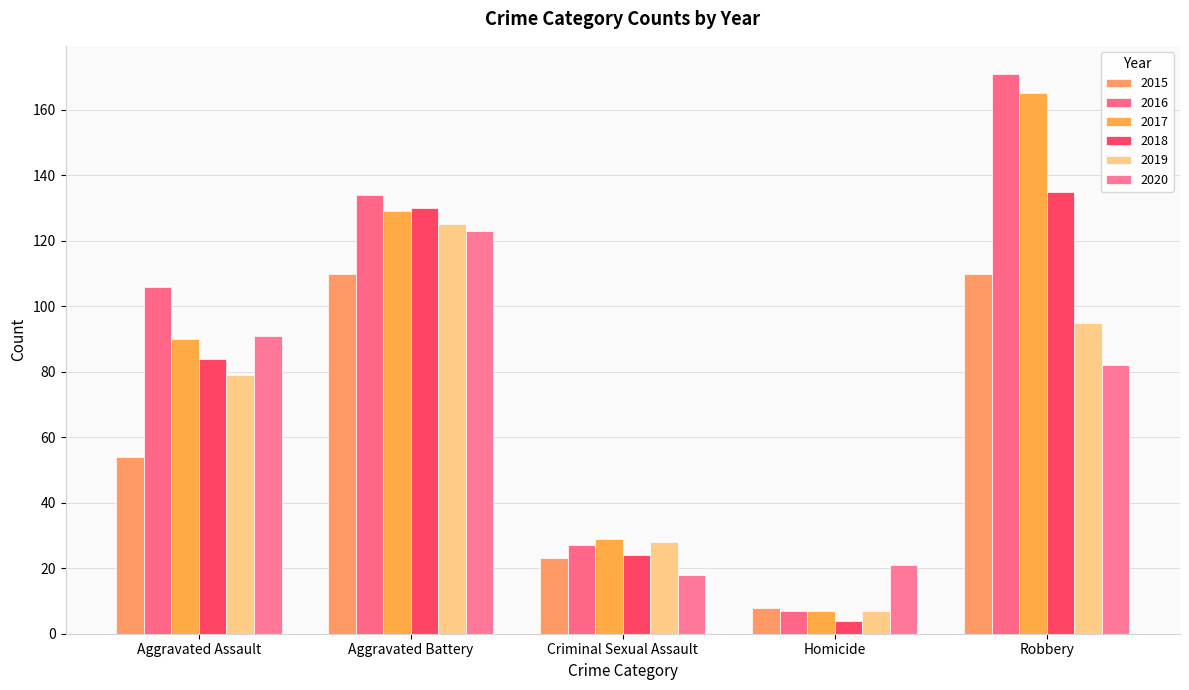

What is the sum of the 2017 values at Aggravated Assault and Robbery?

255